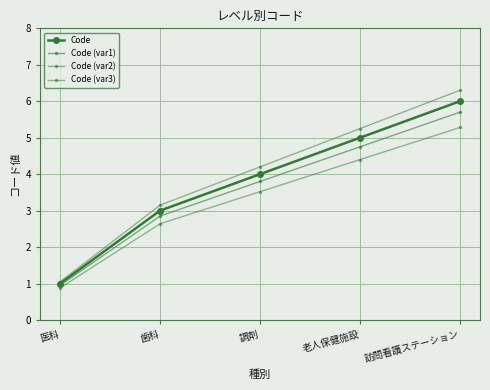

True or false: Code and Code (var3) cross at least once.

False